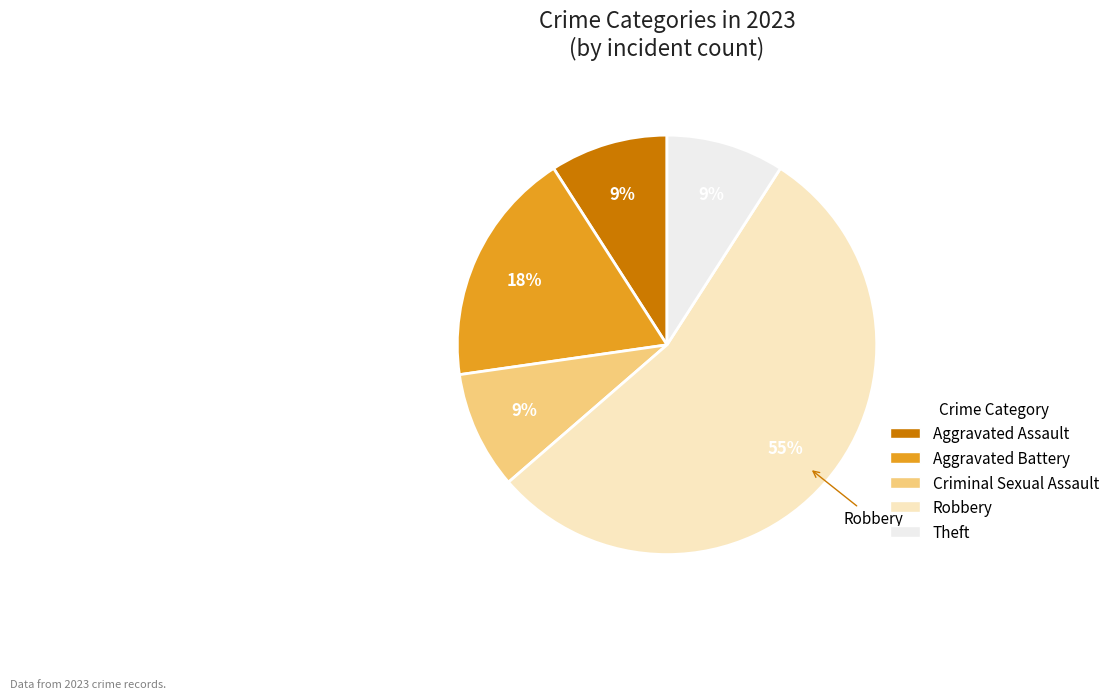

What is the largest slice in the pie chart?

Robbery